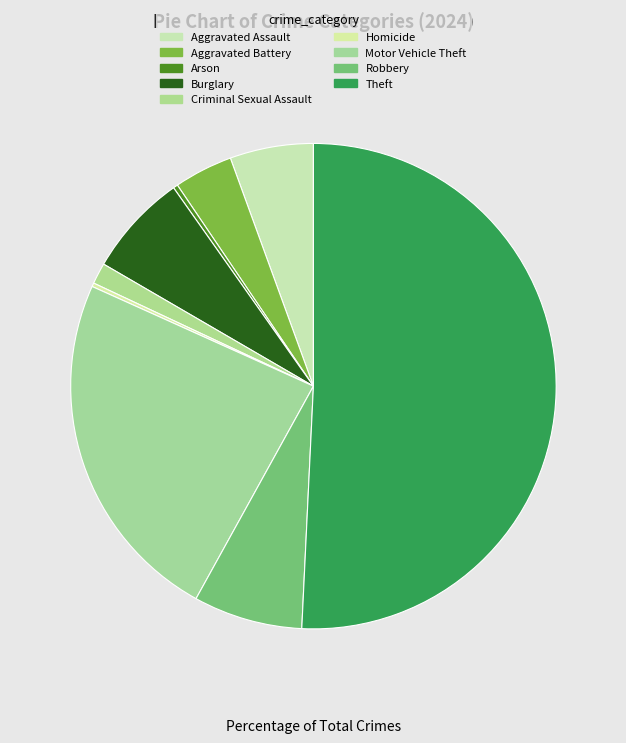

What is the change in value from Arson to Theft?

+826